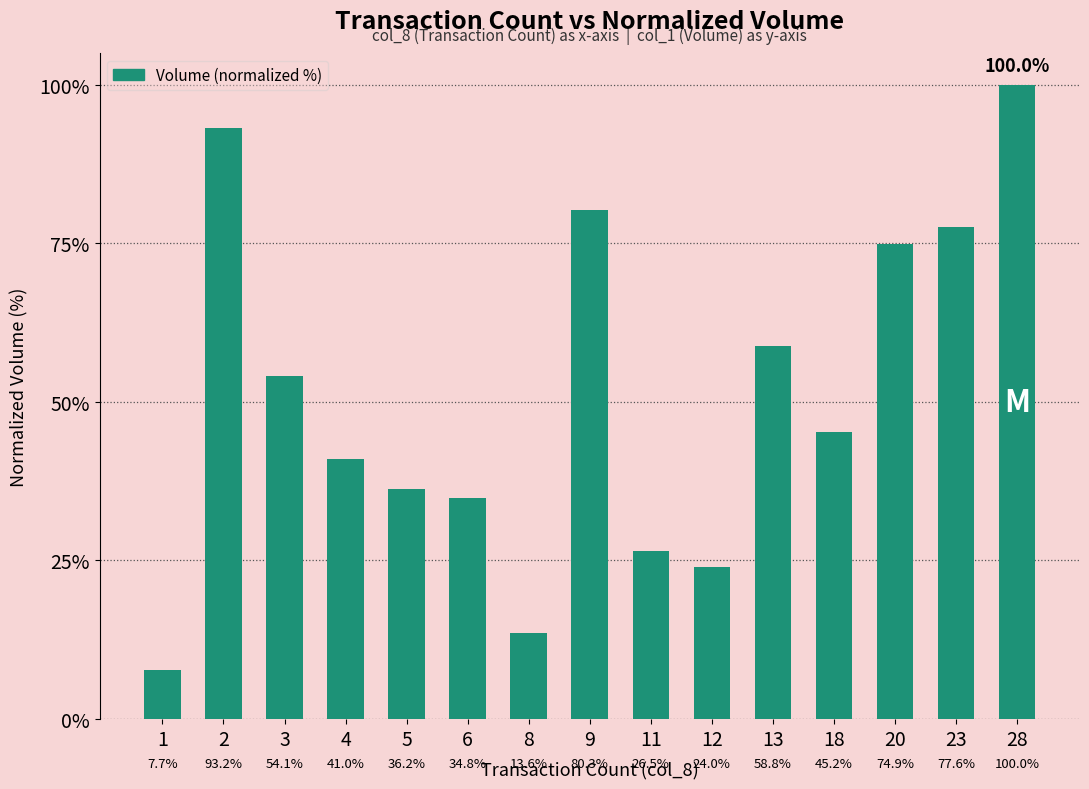

How many values are below 45?

7